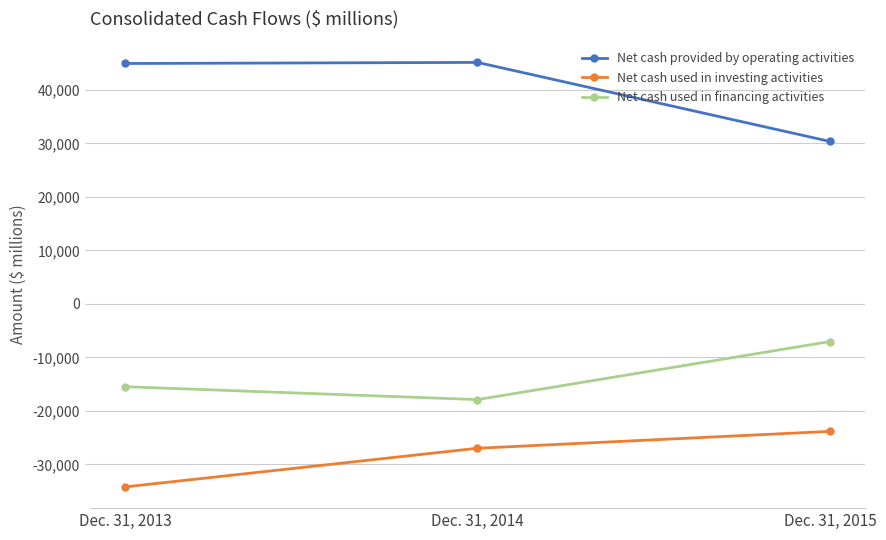

Rank the series by their maximum value, from lowest to highest.

Net cash used in investing activities, Net cash used in financing activities, Net cash provided by operating activities